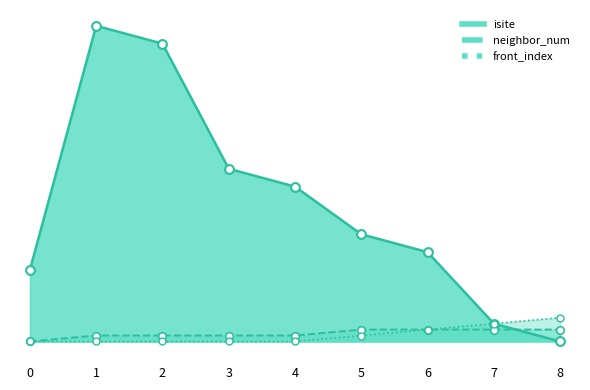

Which series reaches the minimum Y coordinate?

isite